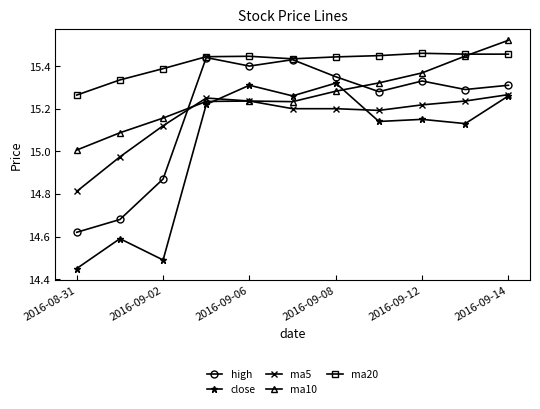

Does the chart display data point markers on the line(s)?

Yes